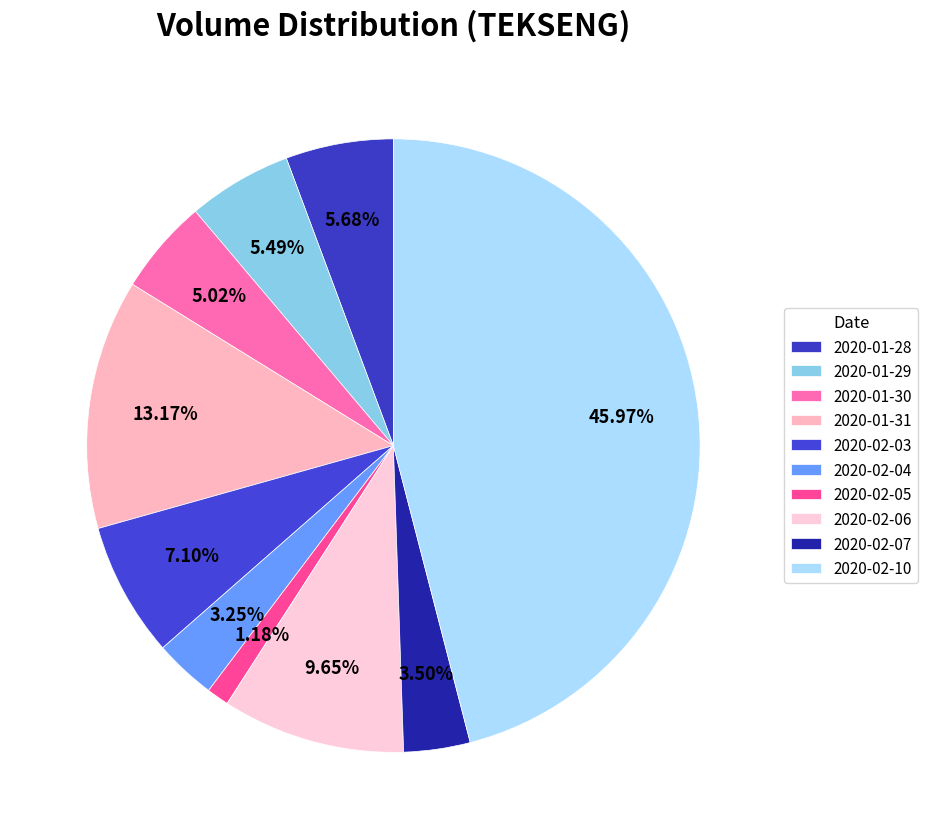

How many slices are in this pie chart?

10